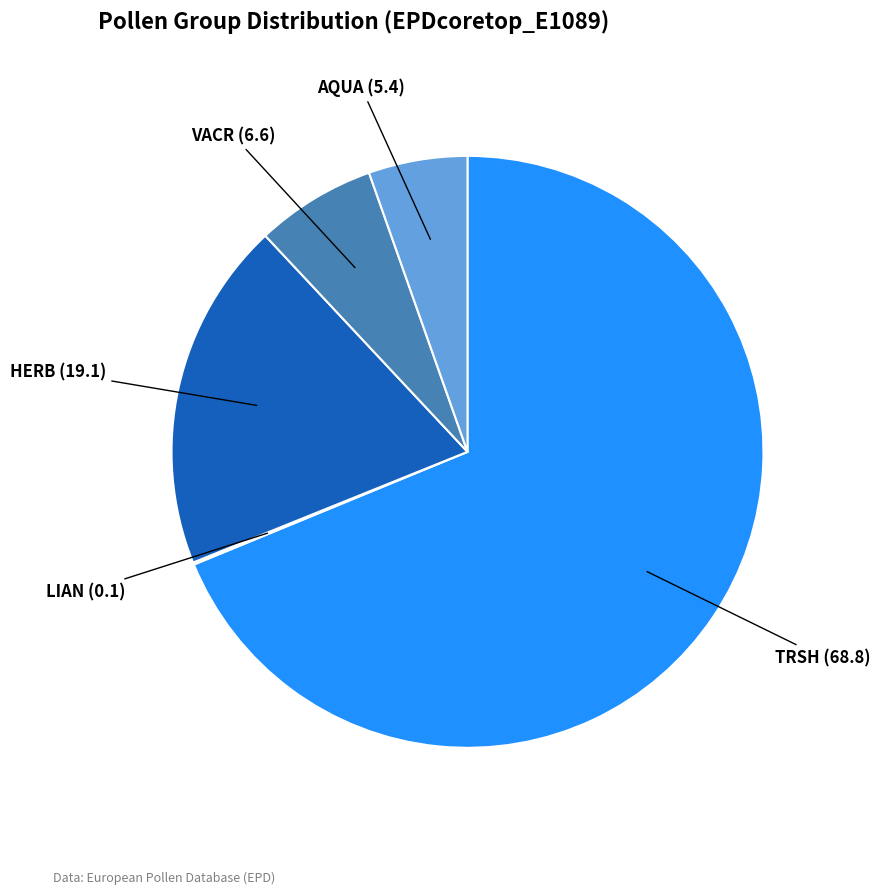

What is the largest slice in the pie chart?

TRSH